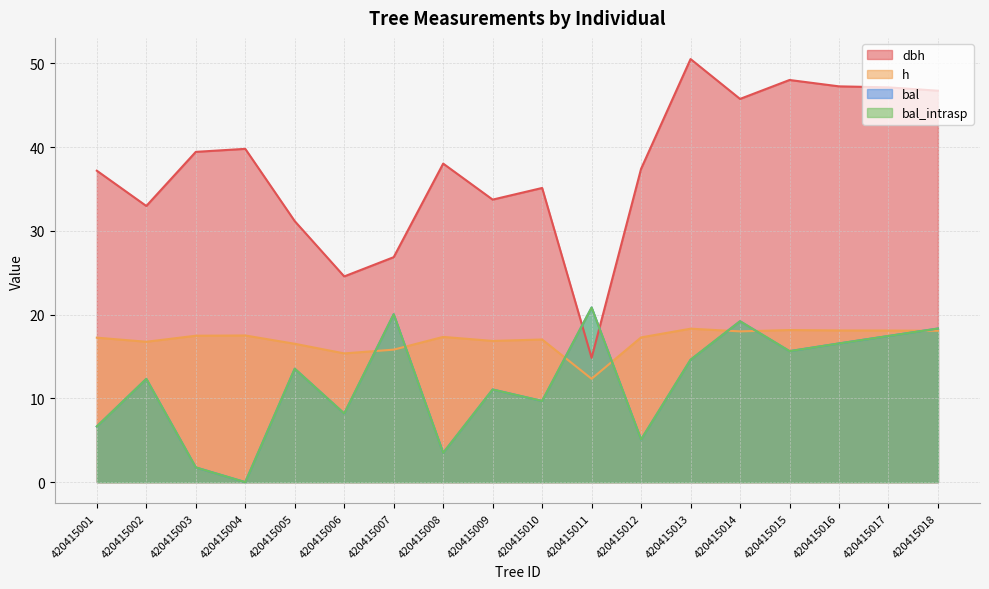

At which label does bal_intrasp first exceed 13?

420415005